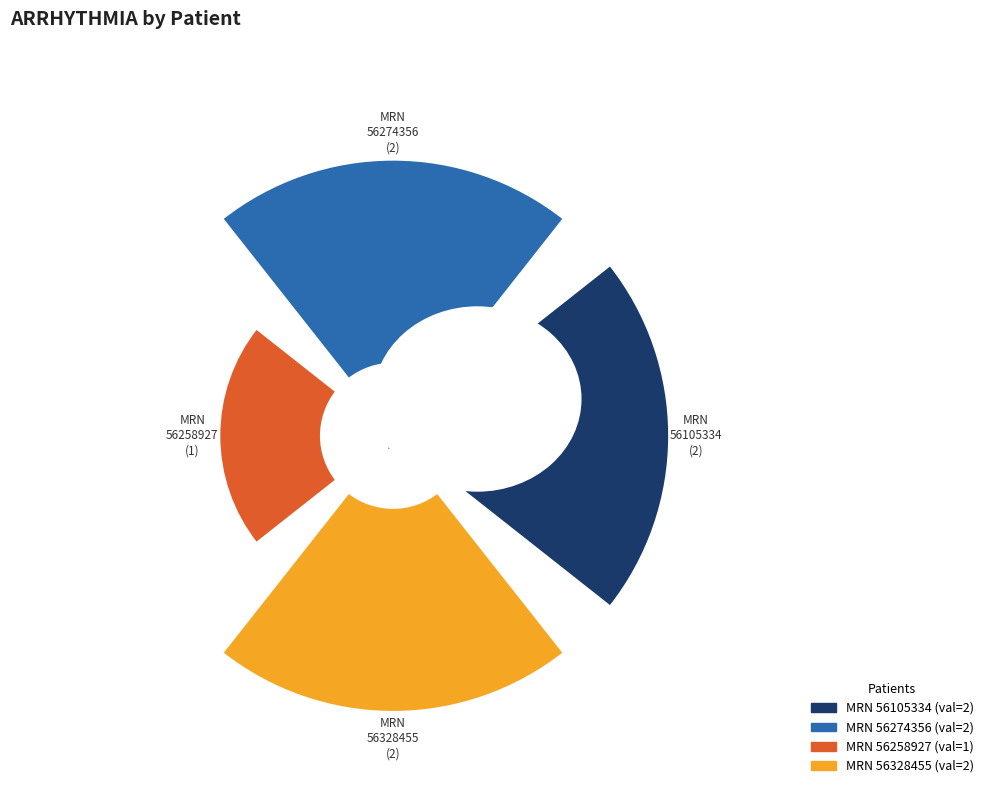

True or false: 56258927 accounts for 25% of the total.

False